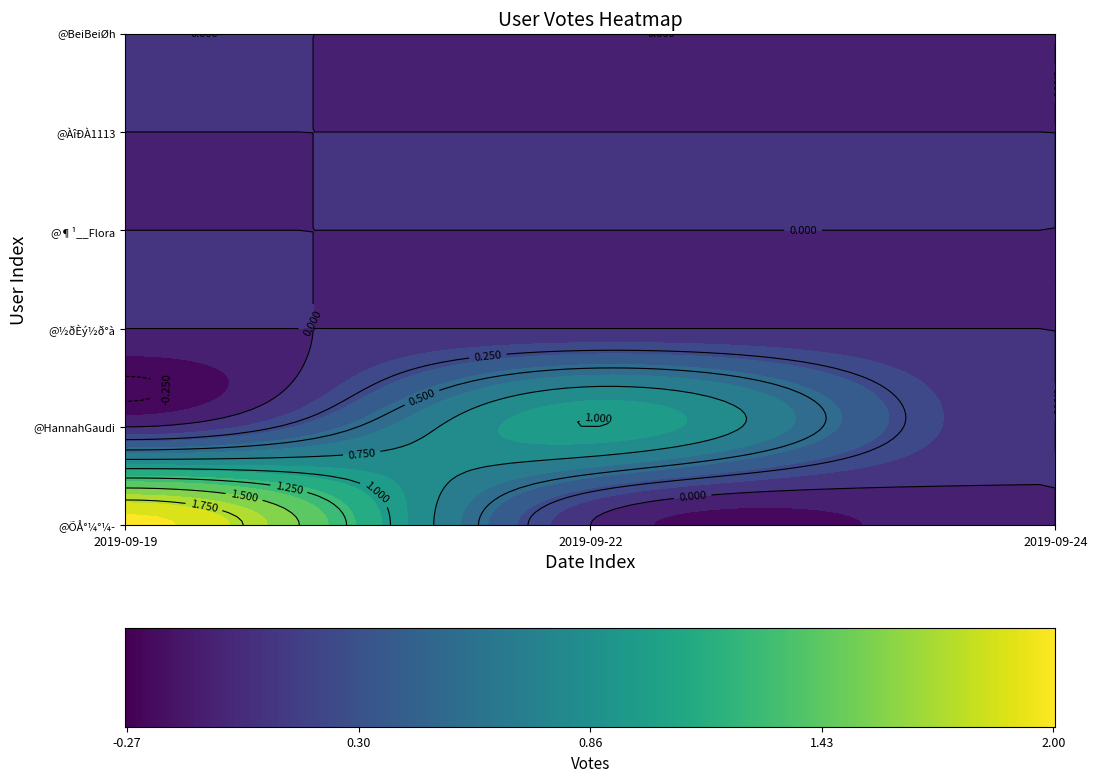

At how many categories does at least one series exceed 1?

1